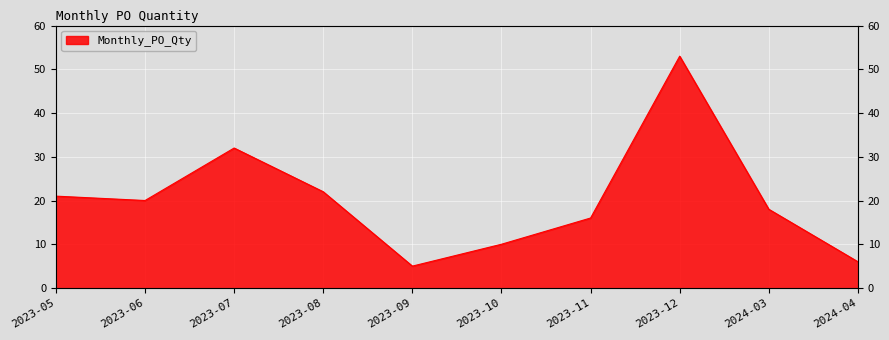

Count the number of values greater than 20.

4